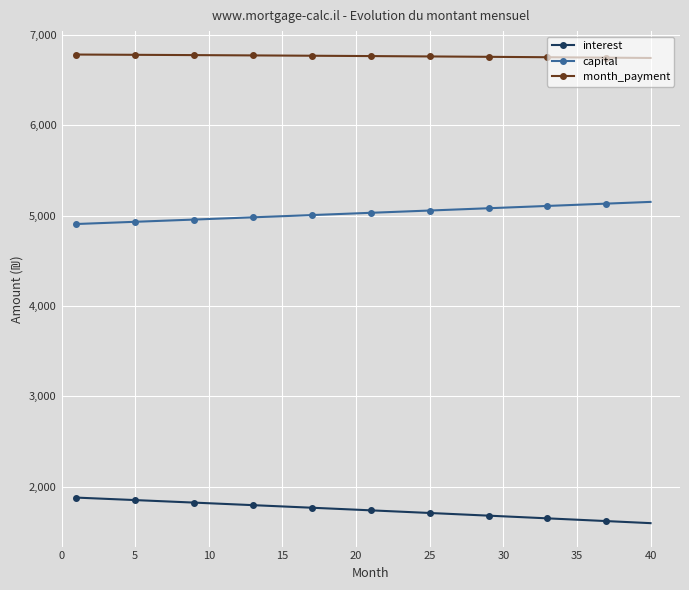

How many lines are shown in the chart?

3